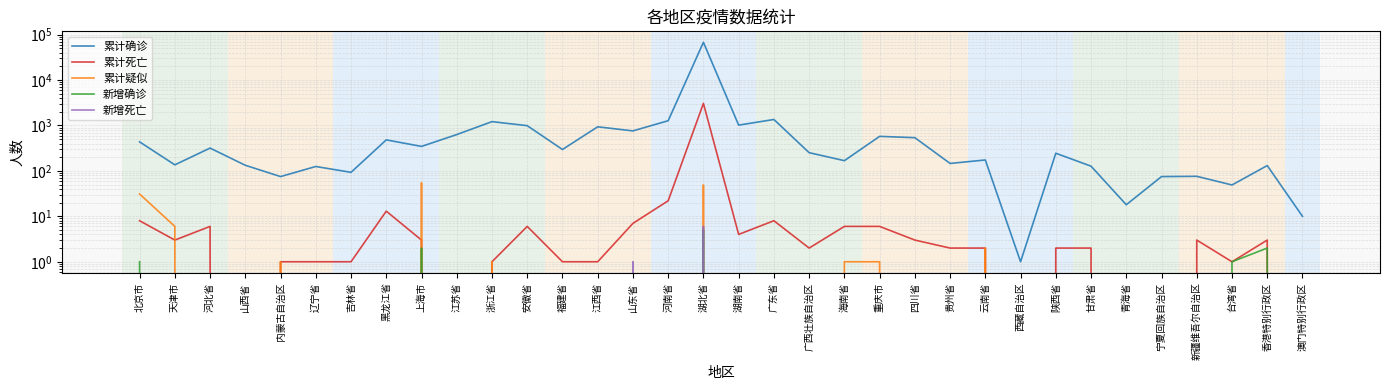

Reading left to right, extract all data points from this chart.

累计确诊: 436	136	318	133	75	125	93	482	346	631	1215	990	296	935	760	1273	67786	1018	1356	252	168	576	539	146	174	1	245	127	18	75	76	49	131	10
累计死亡: 8	3	6	0	1	1	1	13	3	0	1	6	1	1	7	22	3062	4	8	2	6	6	3	2	2	0	2	2	0	0	3	1	3	0
累计疑似: 31	6	0	0	1	0	0	0	55	0	1	0	0	0	0	0	49	0	0	0	1	1	0	0	2	0	0	0	0	0	0	0	0	0
新增确诊: 1	0	0	0	0	0	0	0	2	0	0	0	0	0	0	0	5	0	0	0	0	0	0	0	0	0	0	0	0	0	0	1	2	0
新增死亡: 0	0	0	0	0	0	0	0	0	0	0	0	0	0	1	0	6	0	0	0	0	0	0	0	0	0	0	0	0	0	0	0	0	0